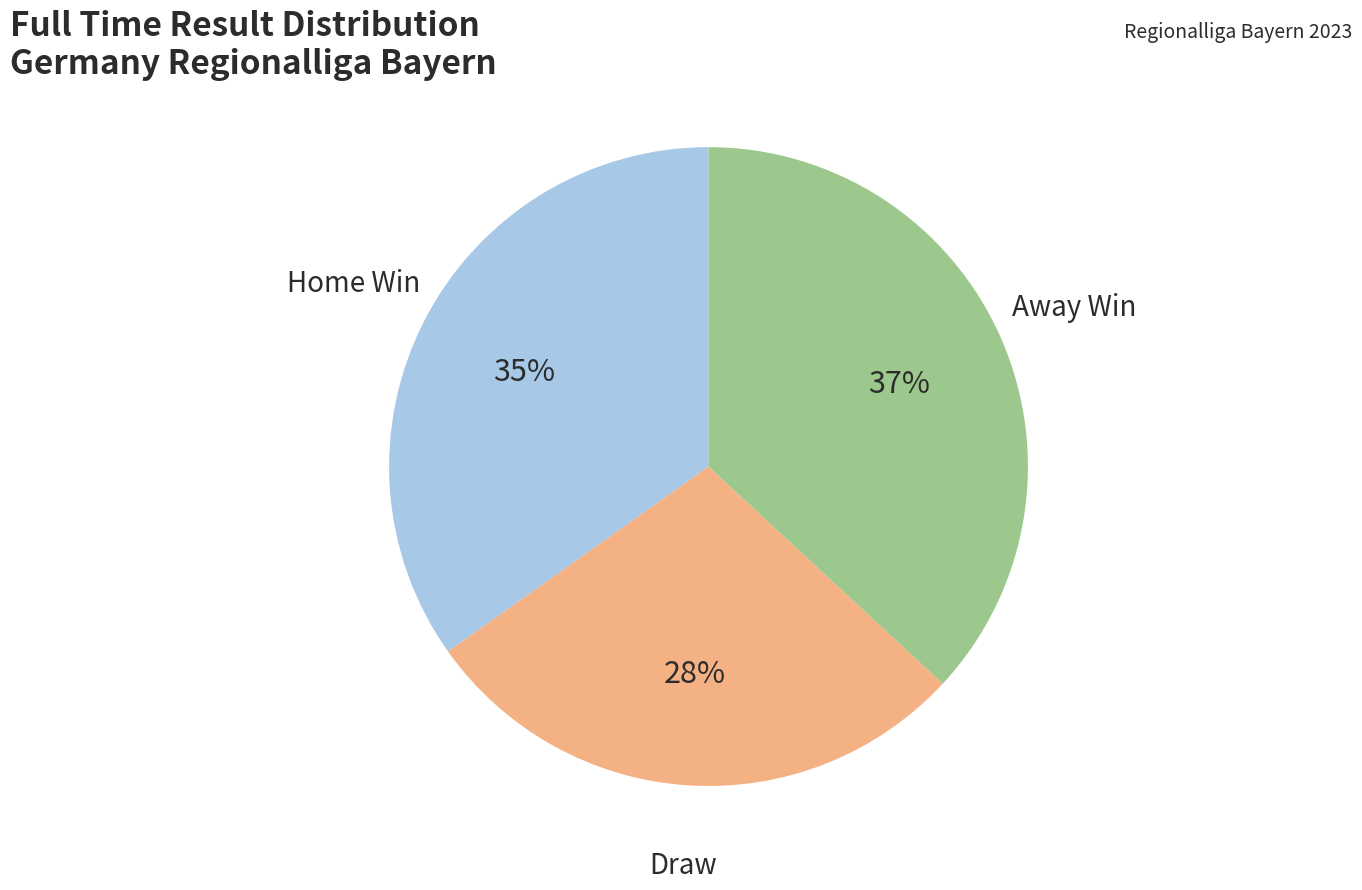

To the nearest percent, what is the difference between the largest and smallest slice percentages?

9%